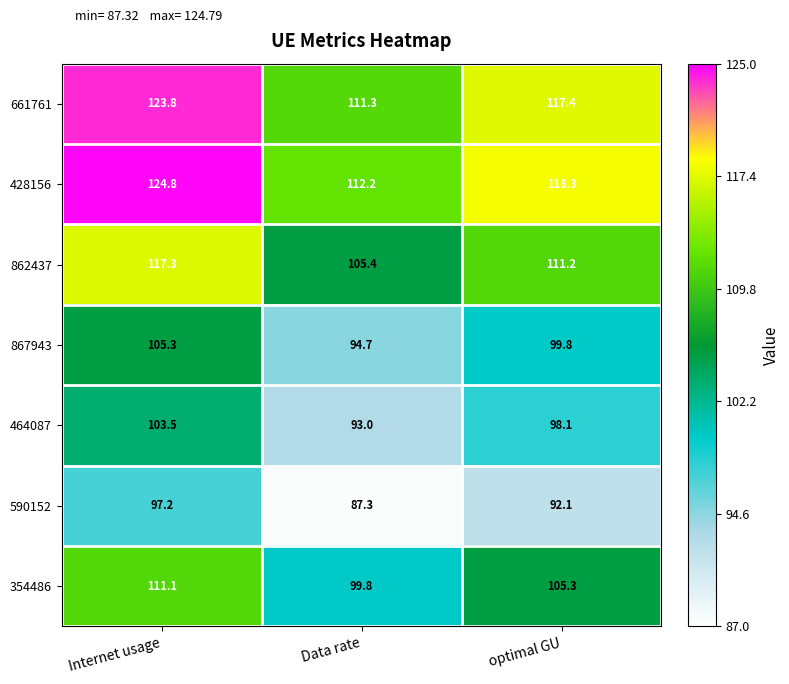

Rank the series at Data rate from lowest to highest value.

590152, 464087, 867943, 354486, 862437, 661761, 428156